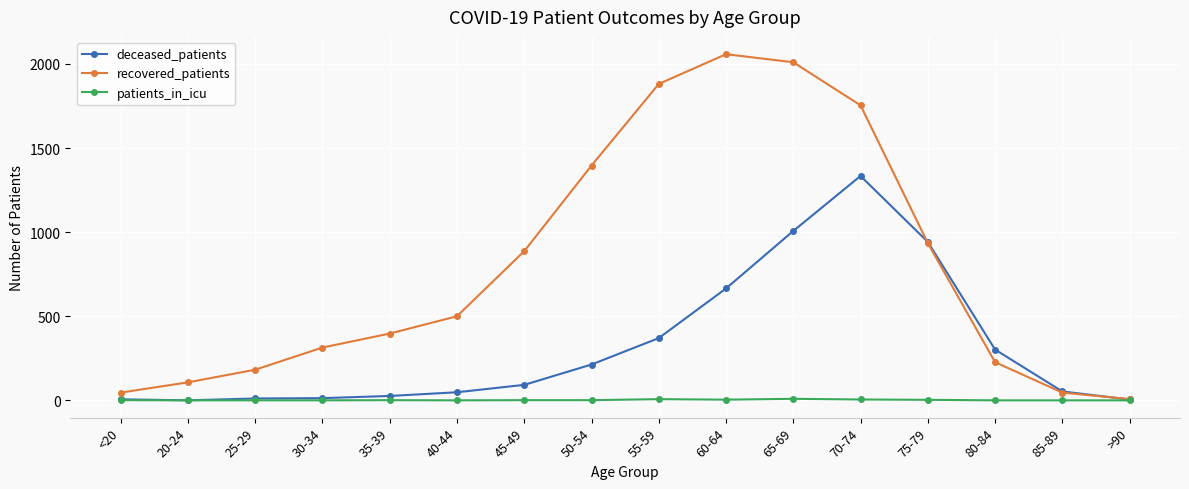

List the series in order of their peak value, lowest first.

patients_in_icu, deceased_patients, recovered_patients